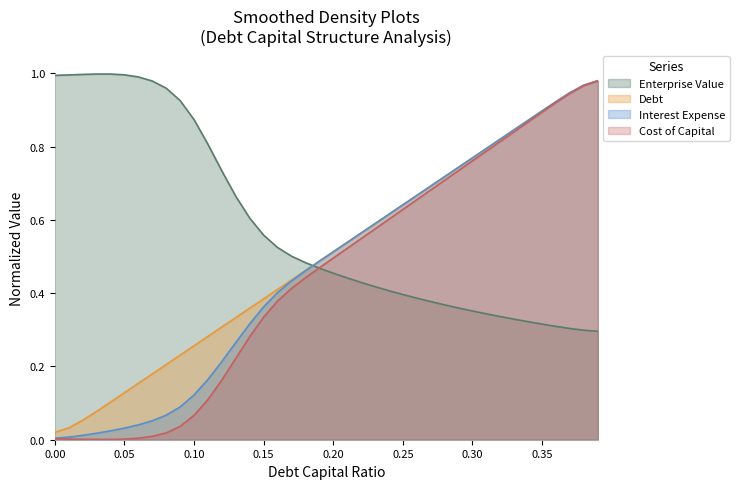

What is the sum of all interest_expense values?

17.9